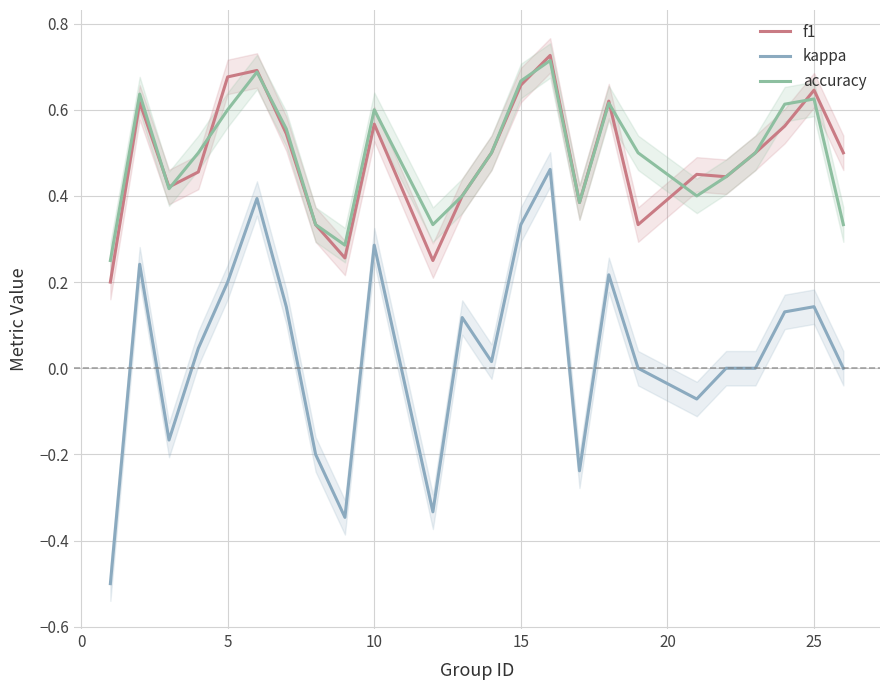

Rank the series at 10 from highest to lowest value.

accuracy, f1, kappa